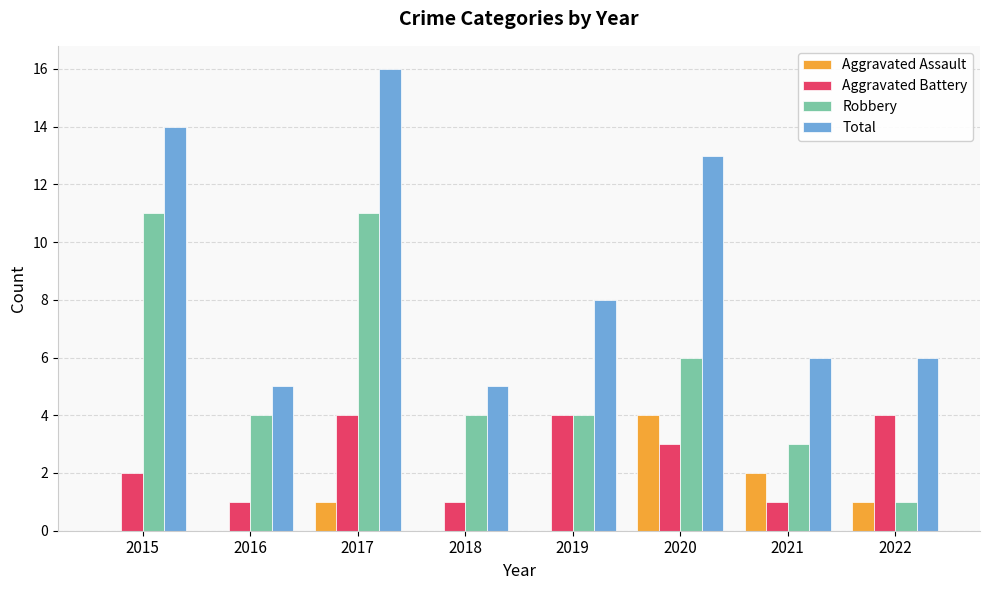

The Robbery series shows 1 at 2021. True or false?

False